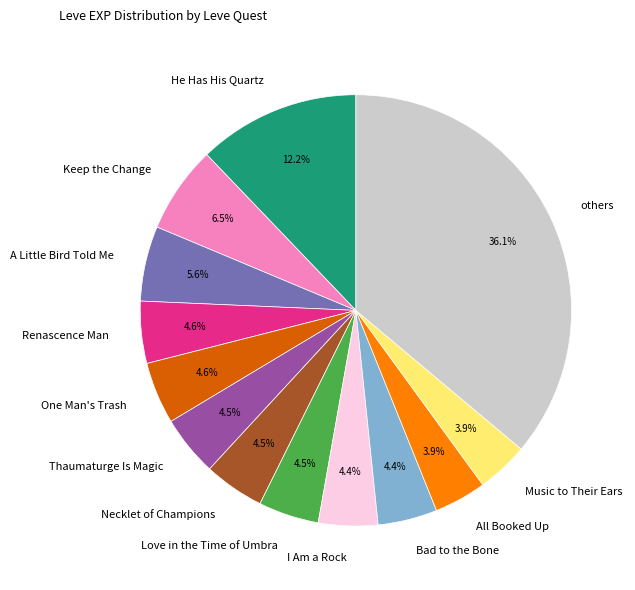

Which category has the biggest portion of the pie?

others